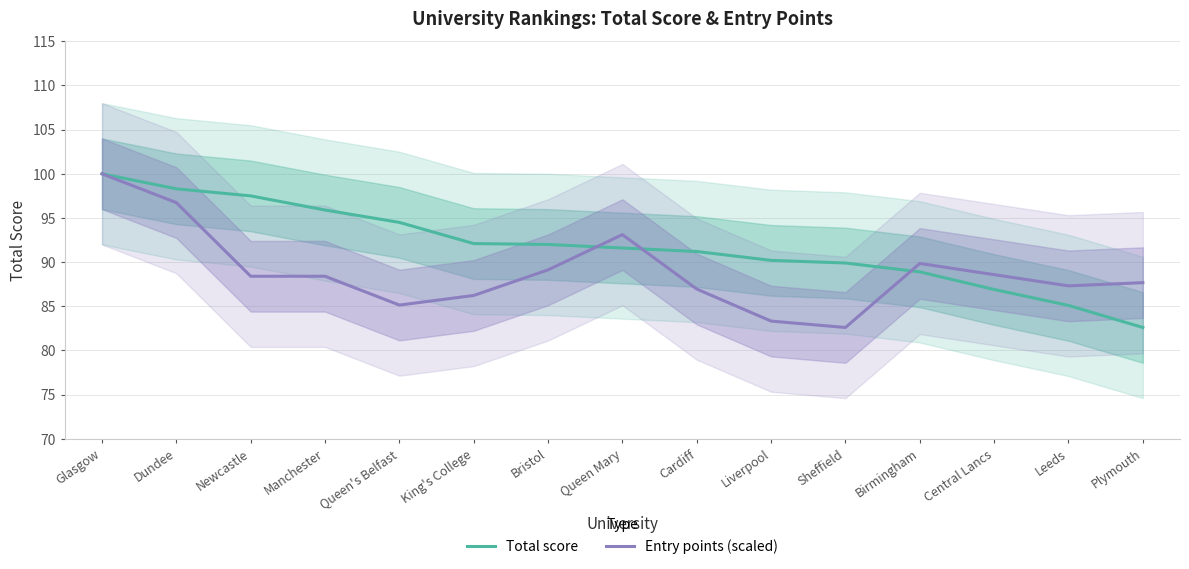

True or false: Total score has a value of 27.5 at Leeds.

False